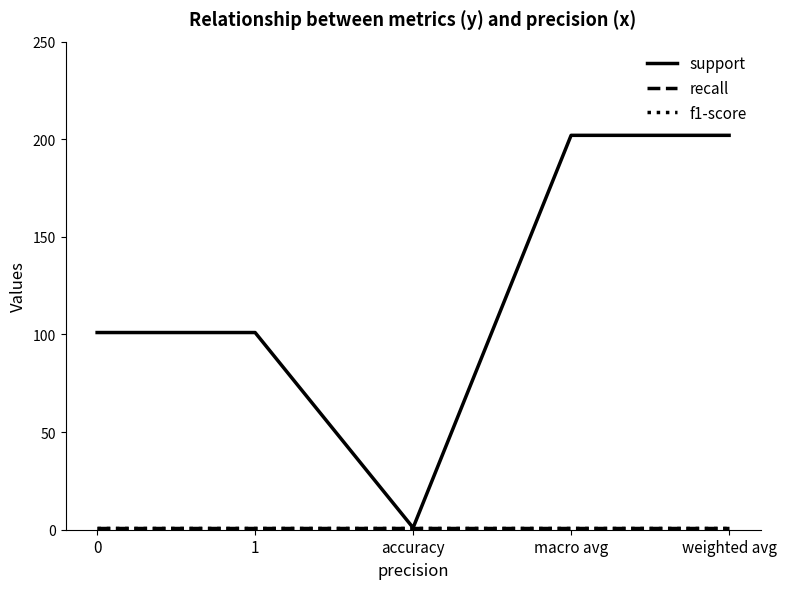

Does the chart have visible grid lines?

No